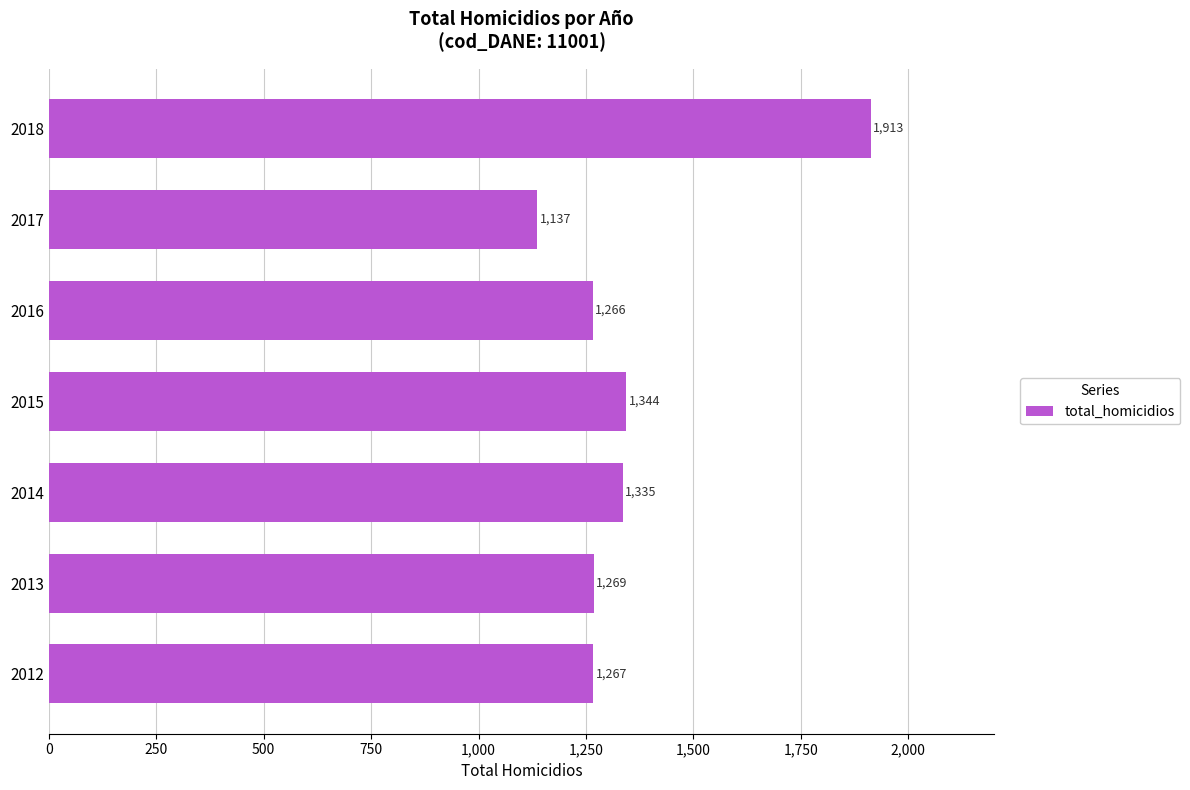

Which has a higher value, 2014 or 2018?

2018